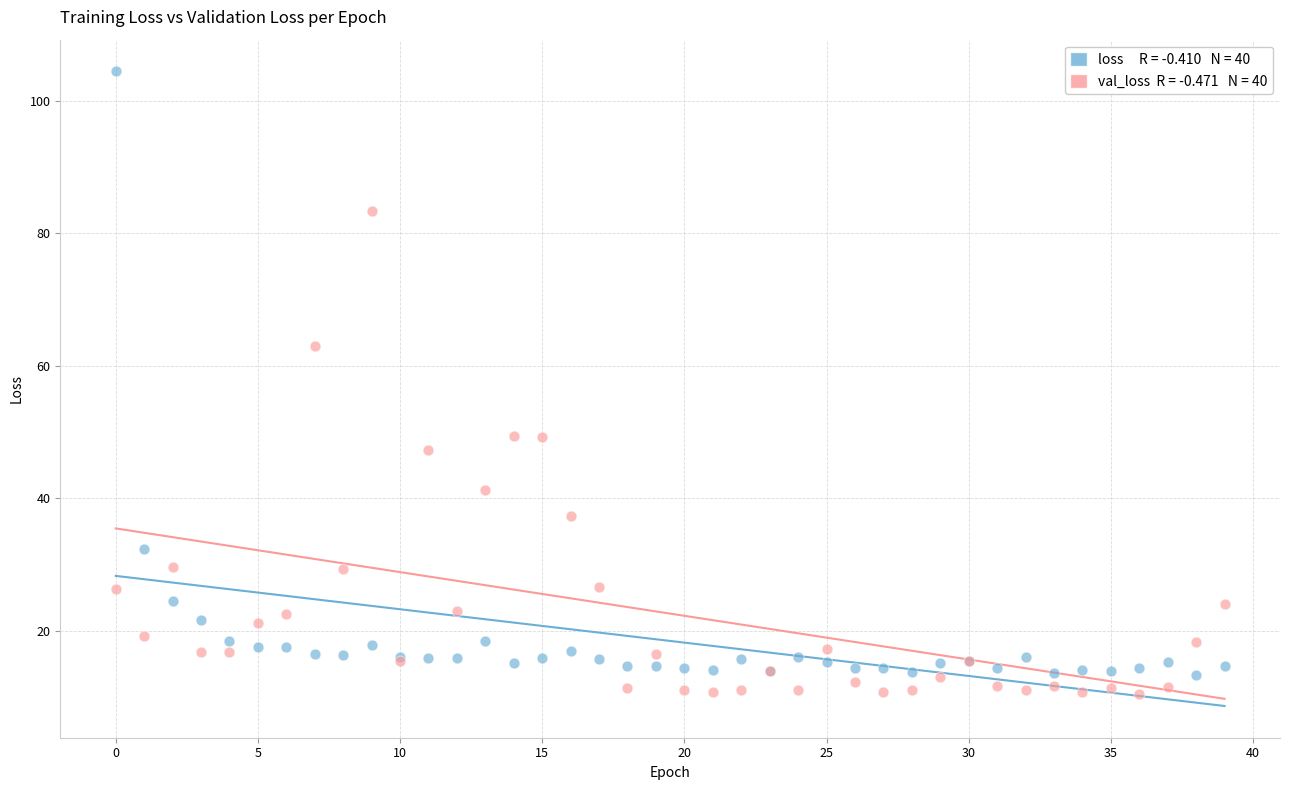

Across all series, what Y value is closest to 57?

63.0